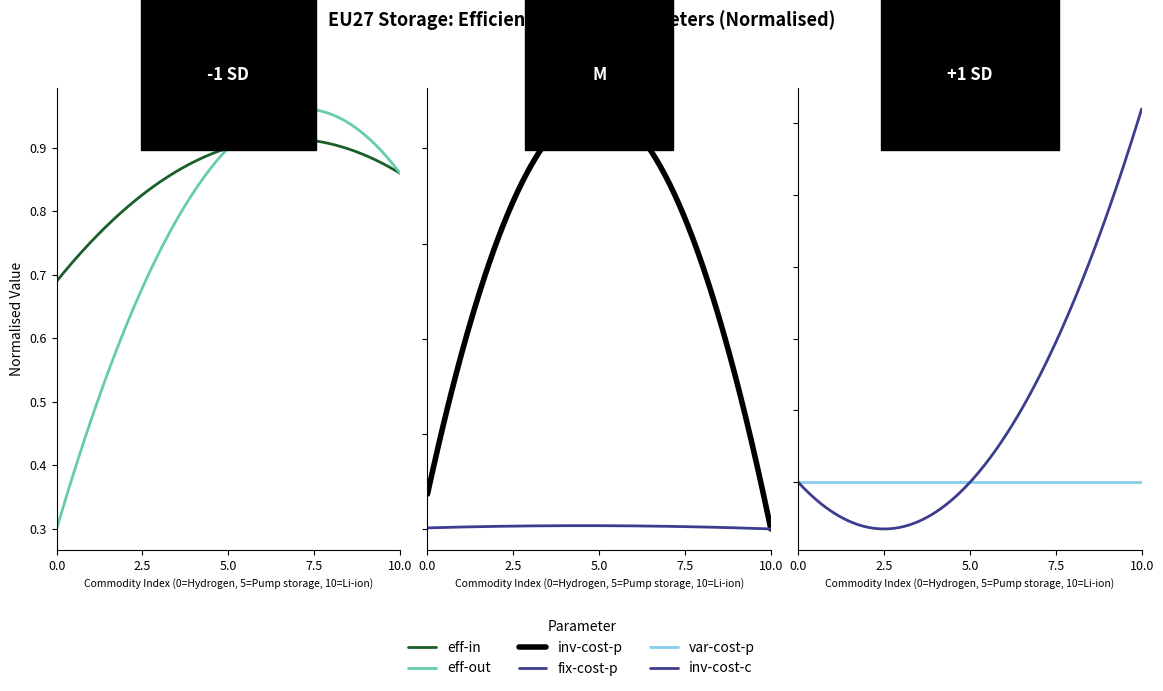

Count the number of data series in this chart.

6